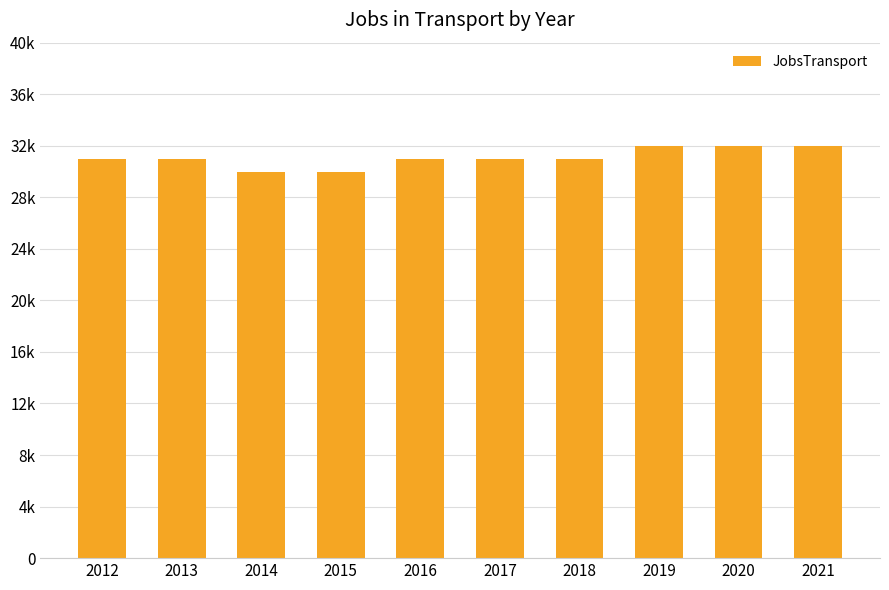

List the labels in order of value, largest first.

2019, 2020, 2021, 2012, 2013, 2016, 2017, 2018, 2014, 2015